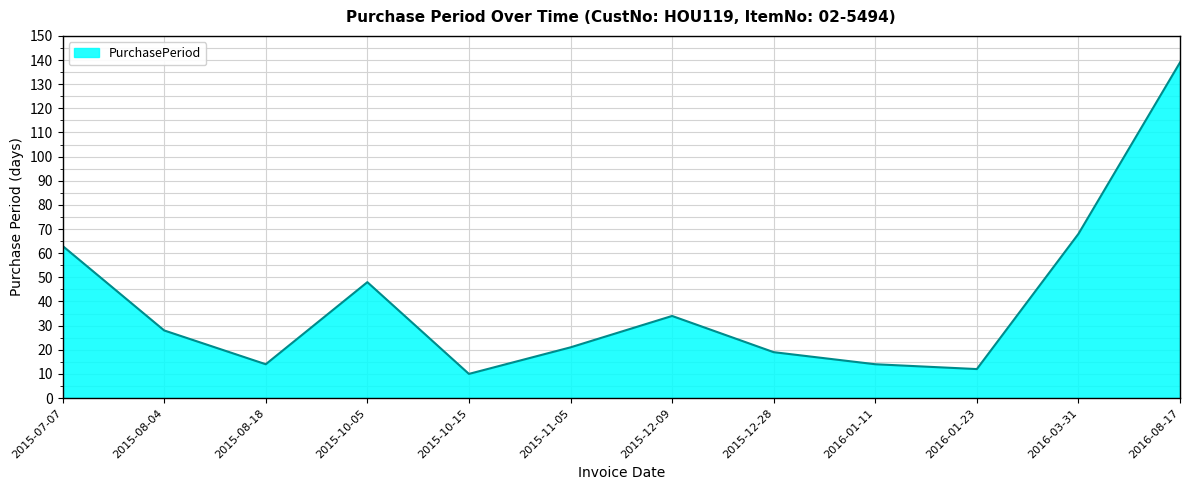

At which label does the data first exceed 28?

2015-07-07